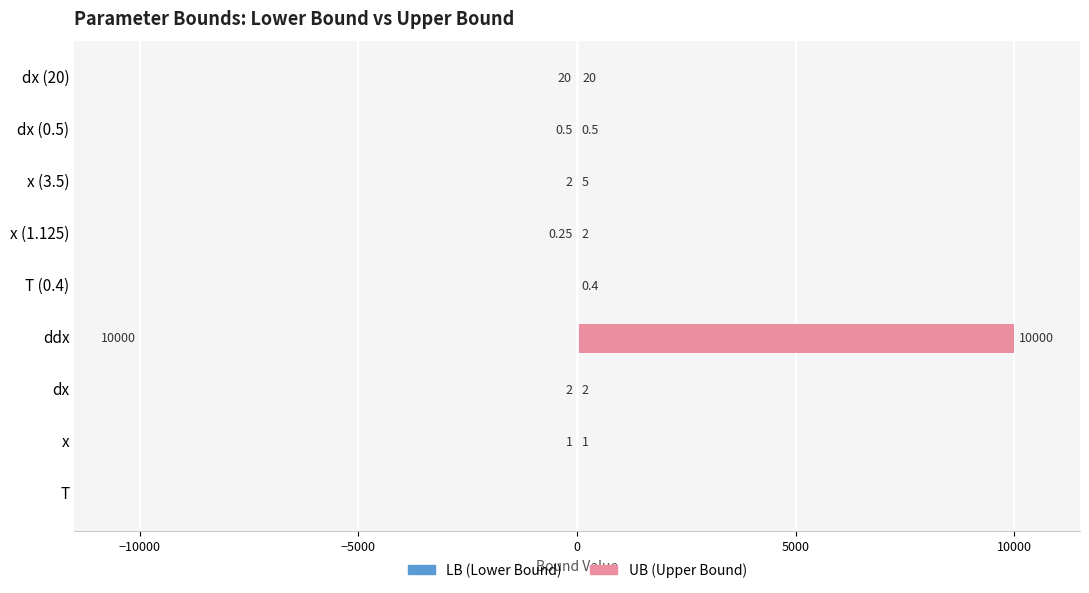

How many groups of bars are there?

9